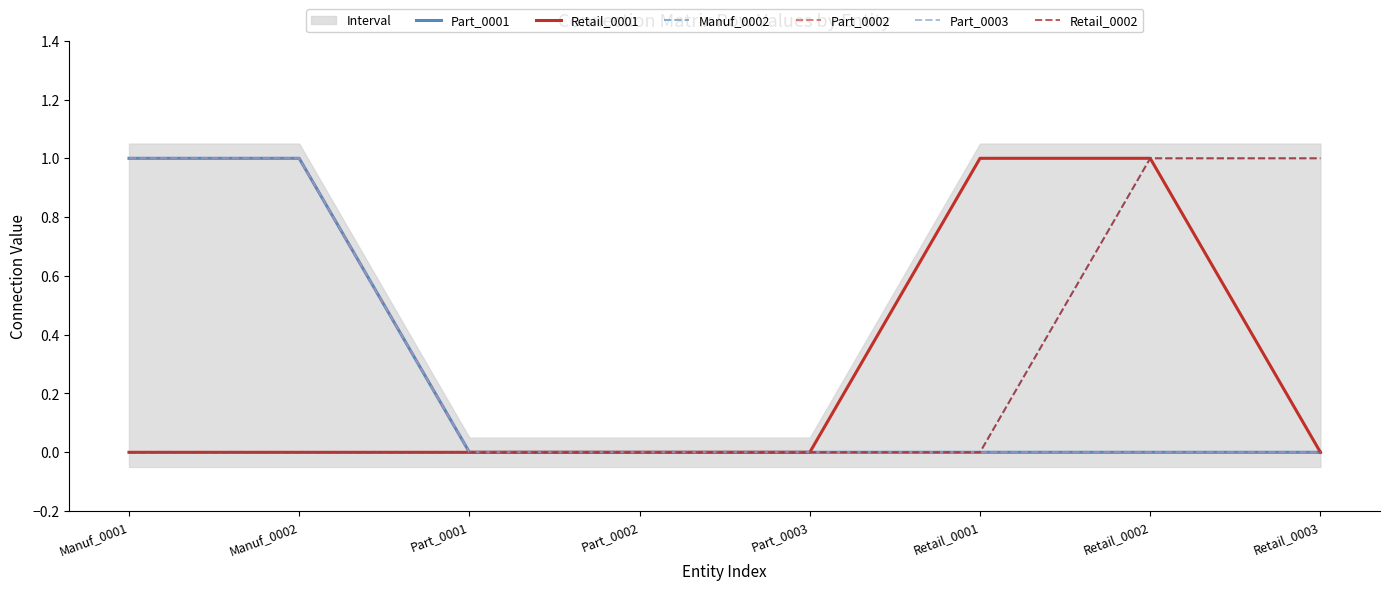

How many values in the Part_0002 series exceed 0?

2